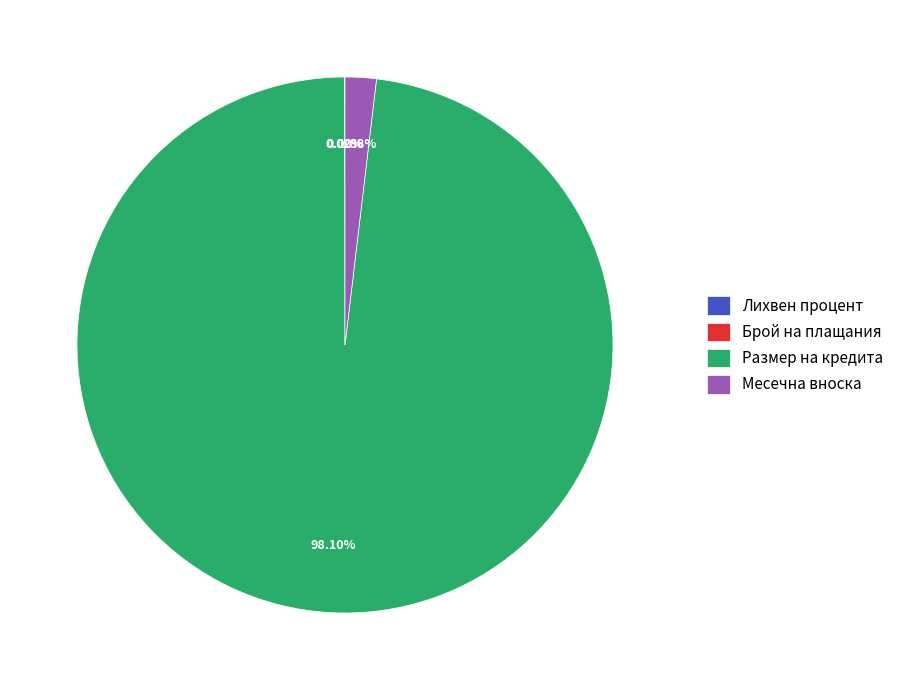

Does any single category account for the majority?

Yes